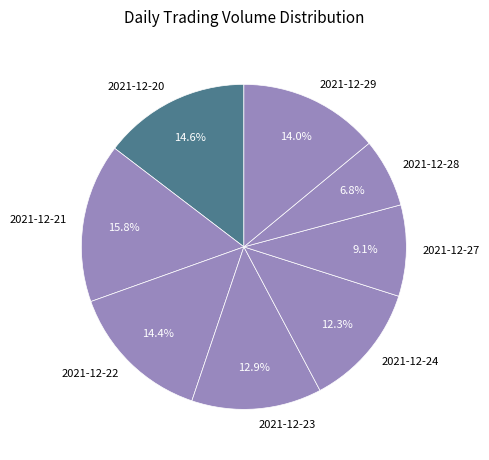

Is 2021-12-21 the majority of the pie?

No